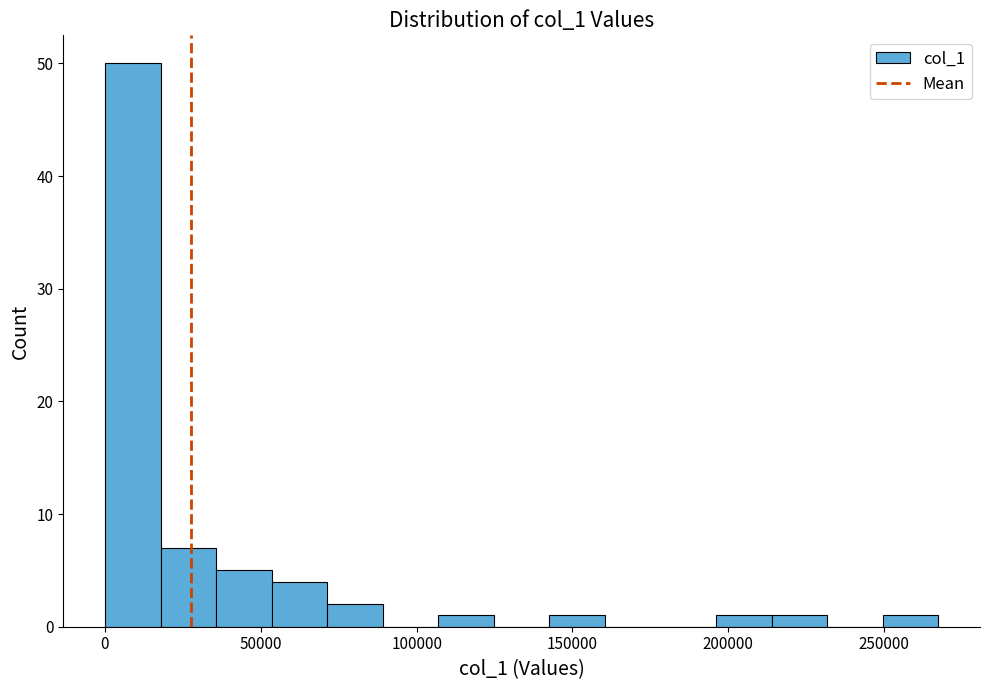

Around what value on the x-axis is the tallest bar? Give the approximate position of its centre, as read against the axis.

10000